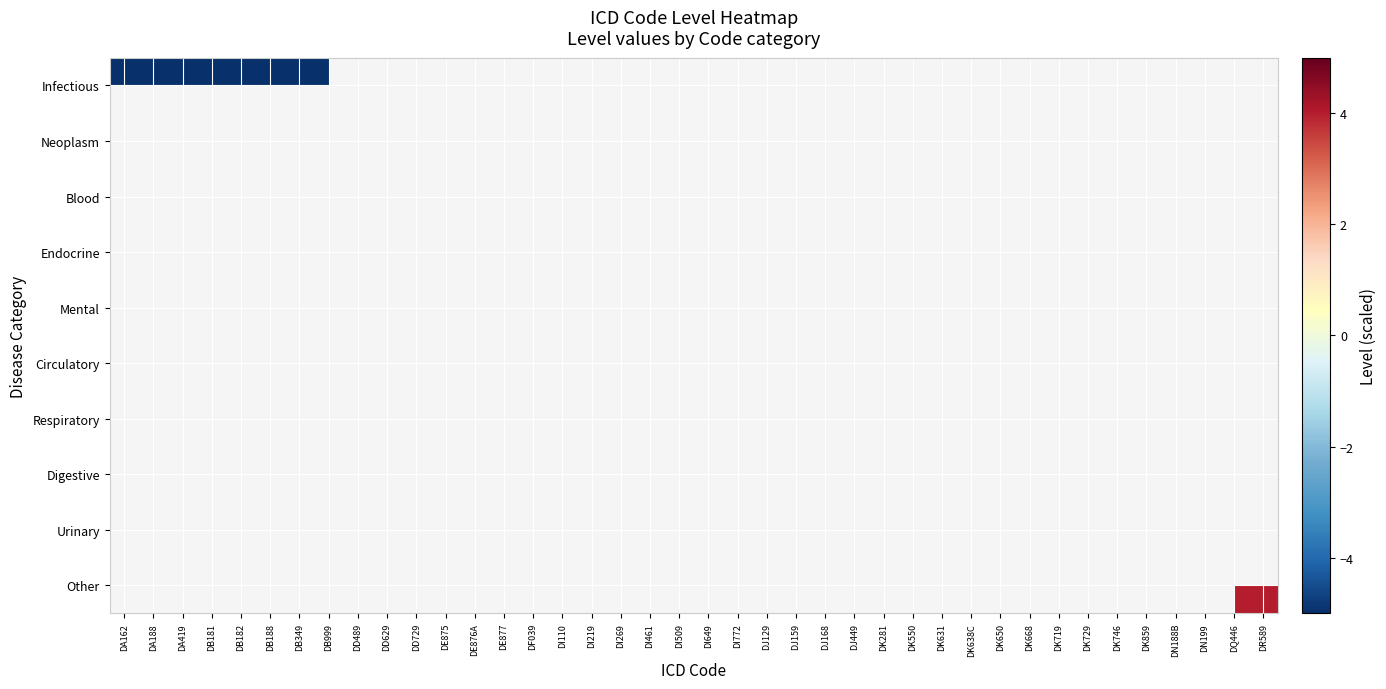

The Other series shows 1.8 at DQ446. True or false?

False